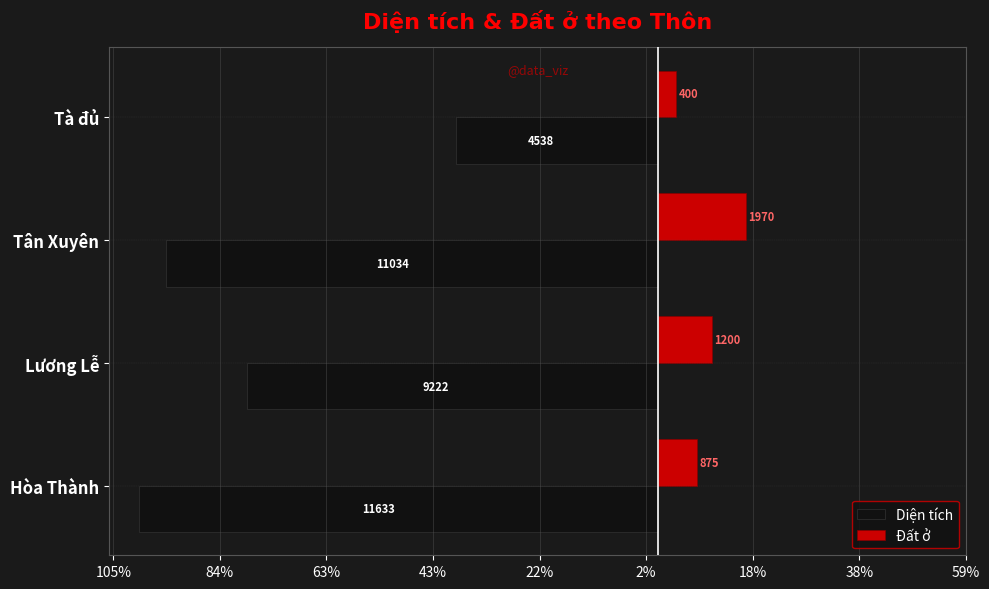

What are all the series names shown in the legend?

Diện tích, Đất ở